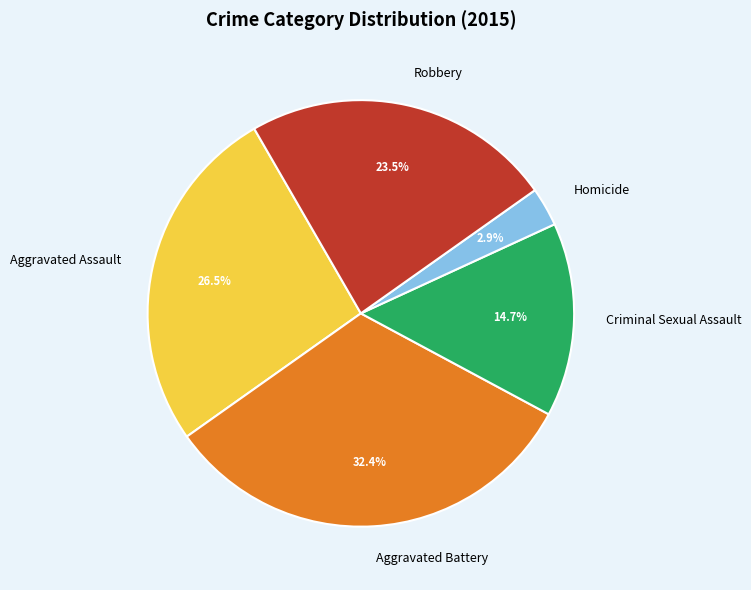

What percentage is NOT represented by Homicide?

97.1%